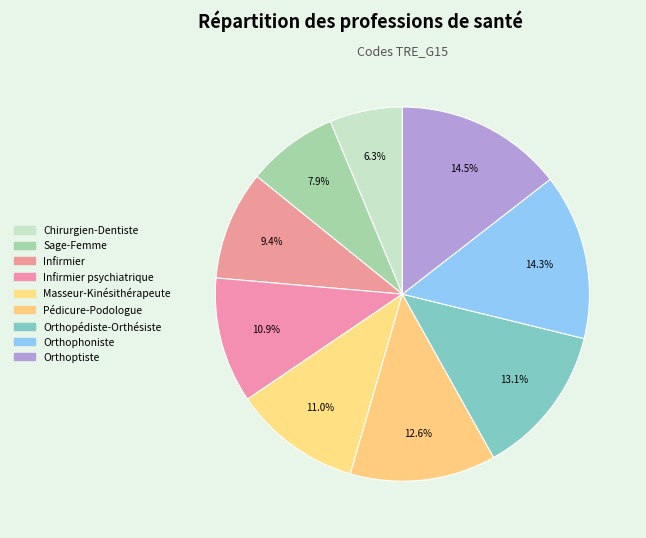

What is the smallest slice in the pie chart?

Chirurgien-Dentiste